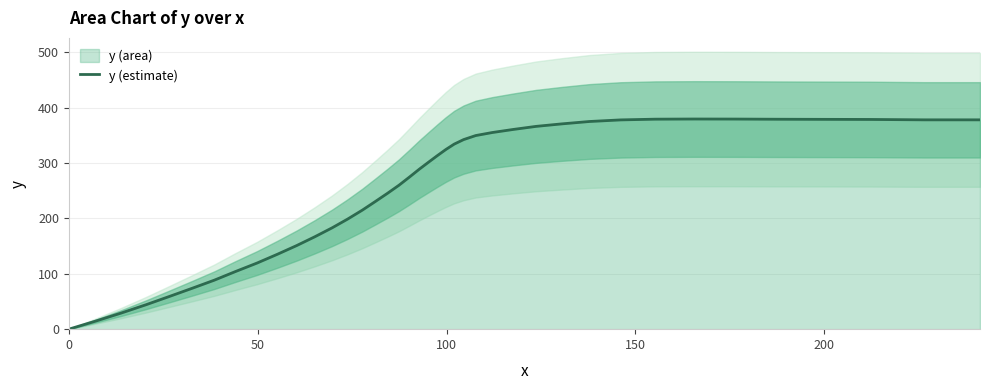

What is the highest value of the y (estimate) series?

379.7